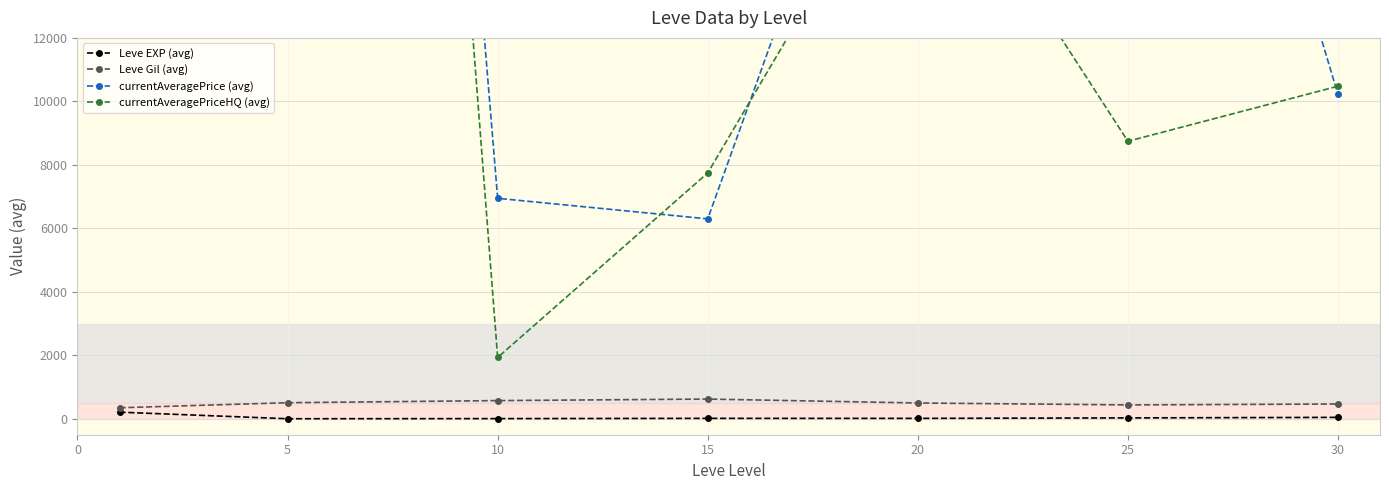

At which label does currentAveragePrice (avg) reach its minimum?

15